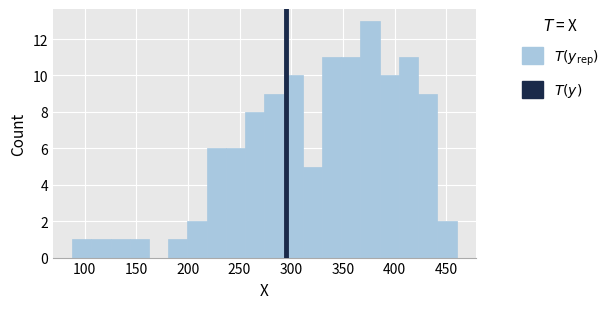

Read against the x-axis, roughly where is the centre of the tallest bar?

375